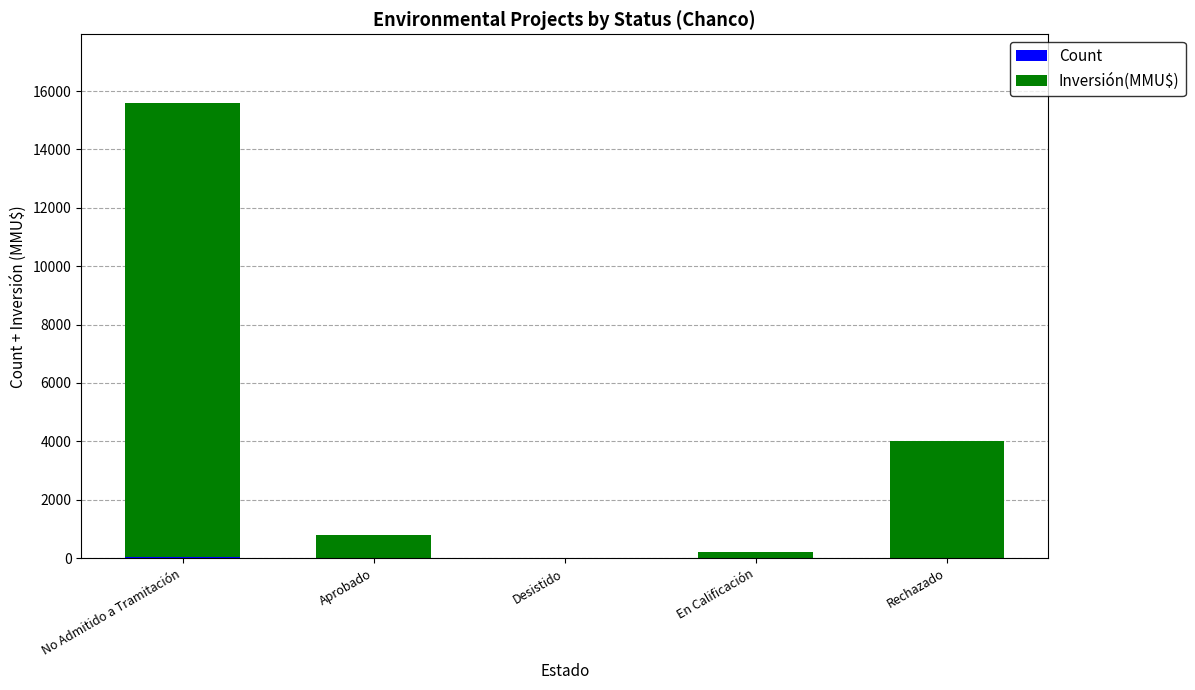

At which category is the sum across all series the highest?

No Admitido a Tramitación